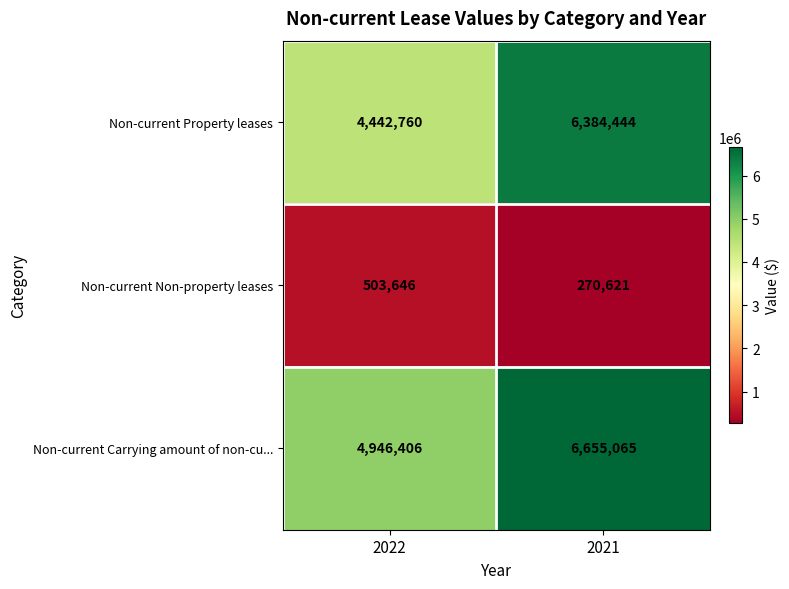

What is the difference between the maximum and minimum values in the Non-current Non-property leases series?

233025